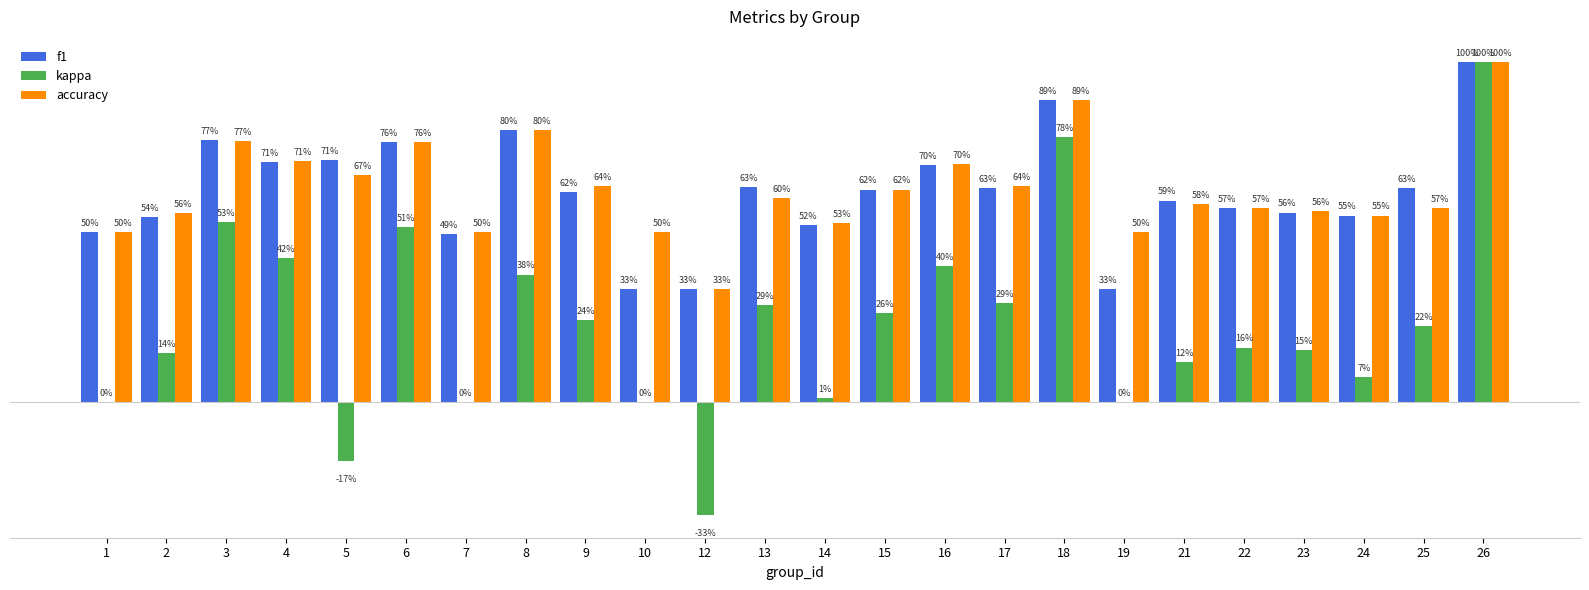

Between 24 and 3, which is larger?

3